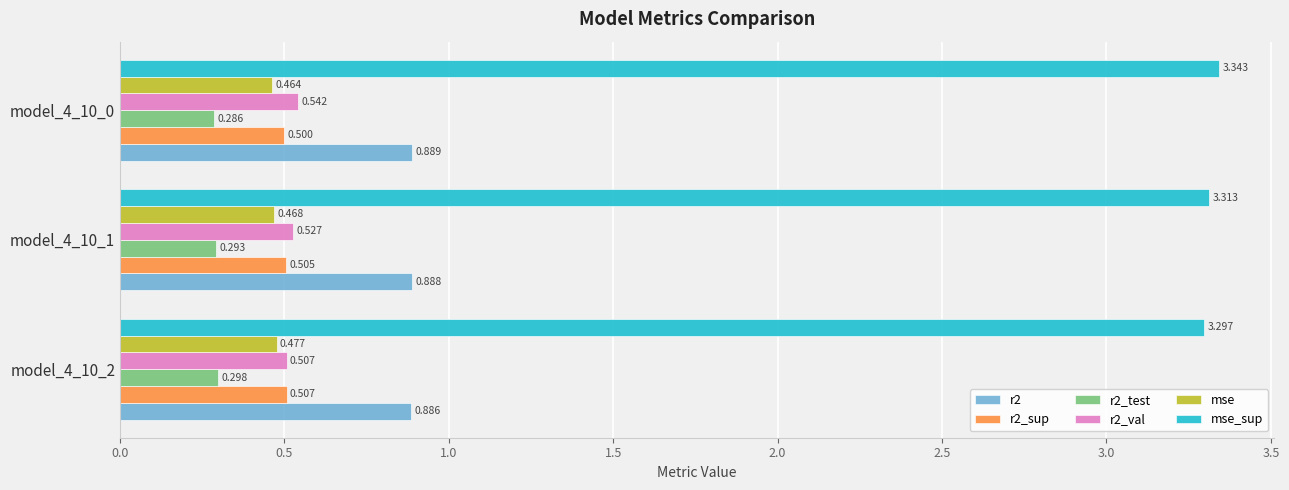

What is the minimum value for mse?

0.5